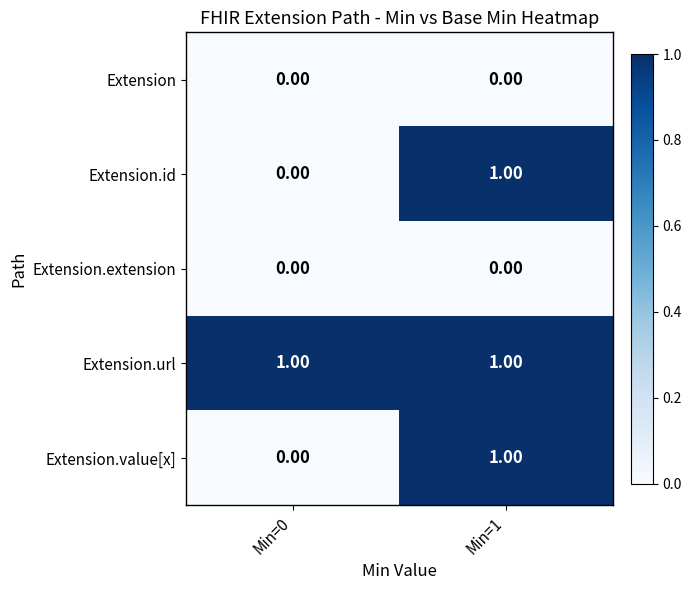

List the labels in order of Extension.id value, smallest first.

Min=0, Min=1